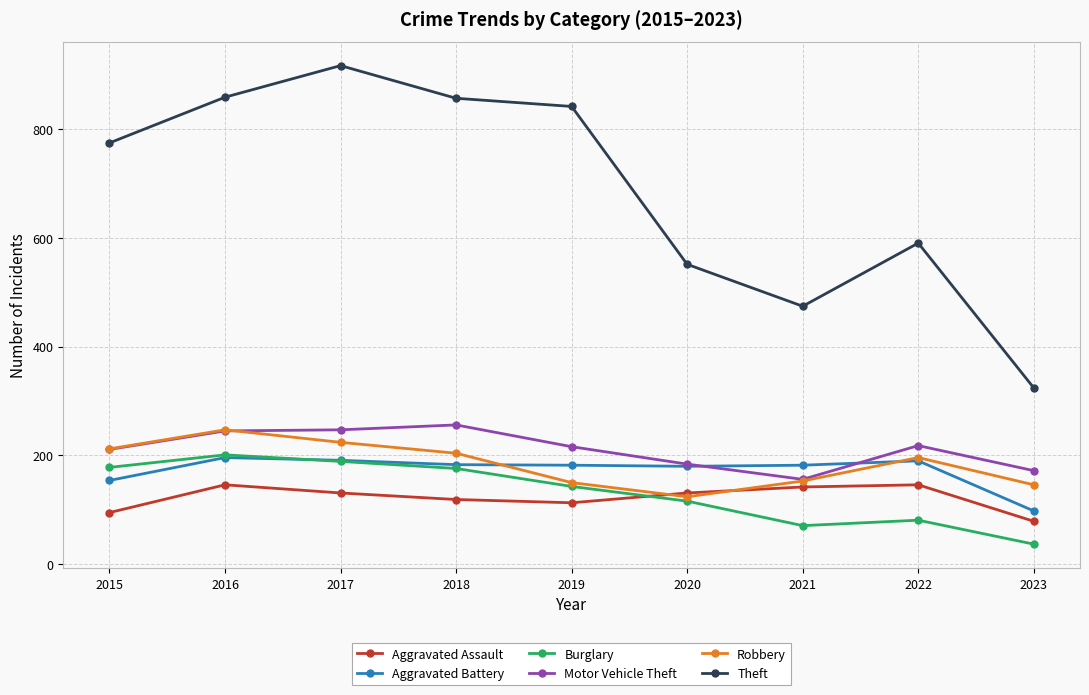

Where is the first local minimum for Robbery?

2020